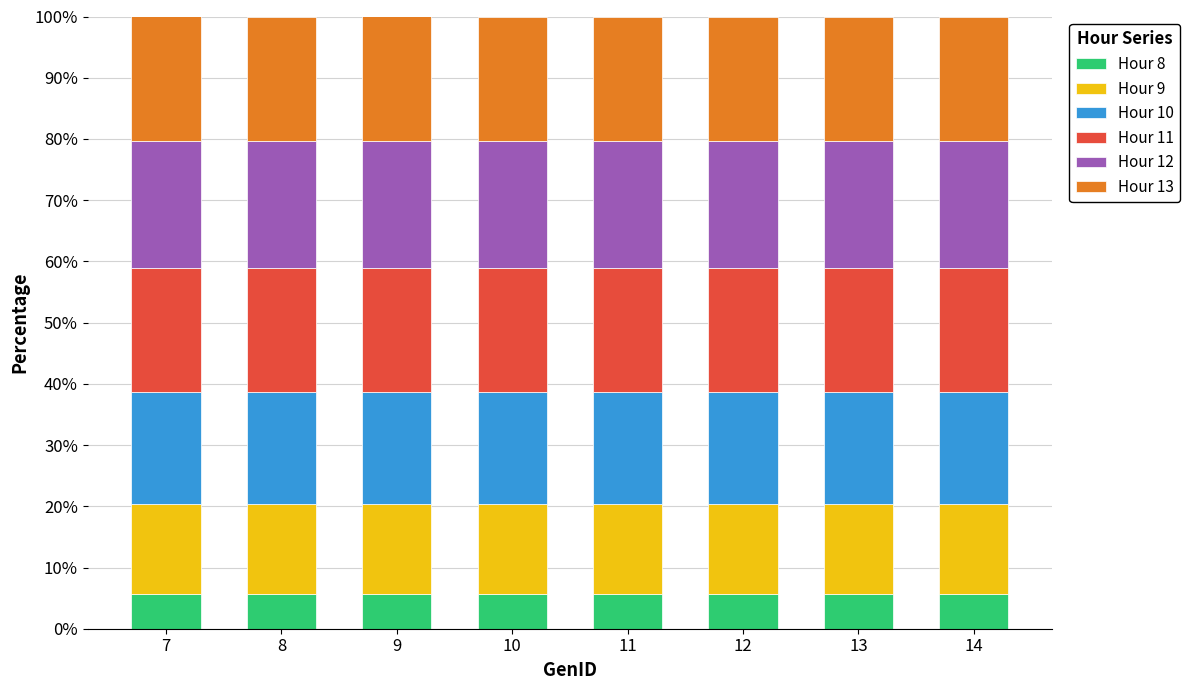

The Hour 8 series shows 5.6 at 10. True or false?

True